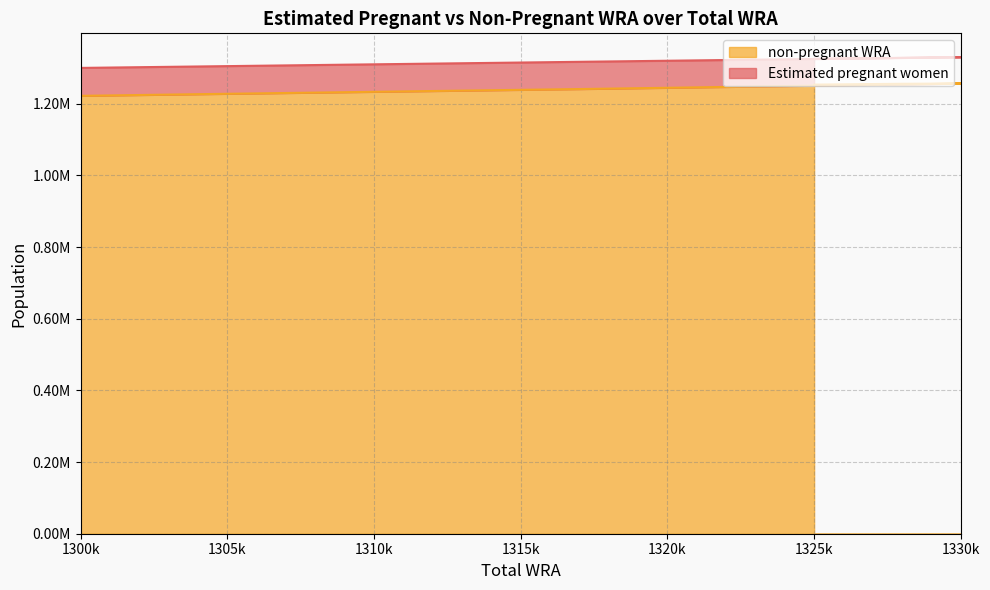

The chart shows a value of 774366.8 at 1321000. True or false?

False